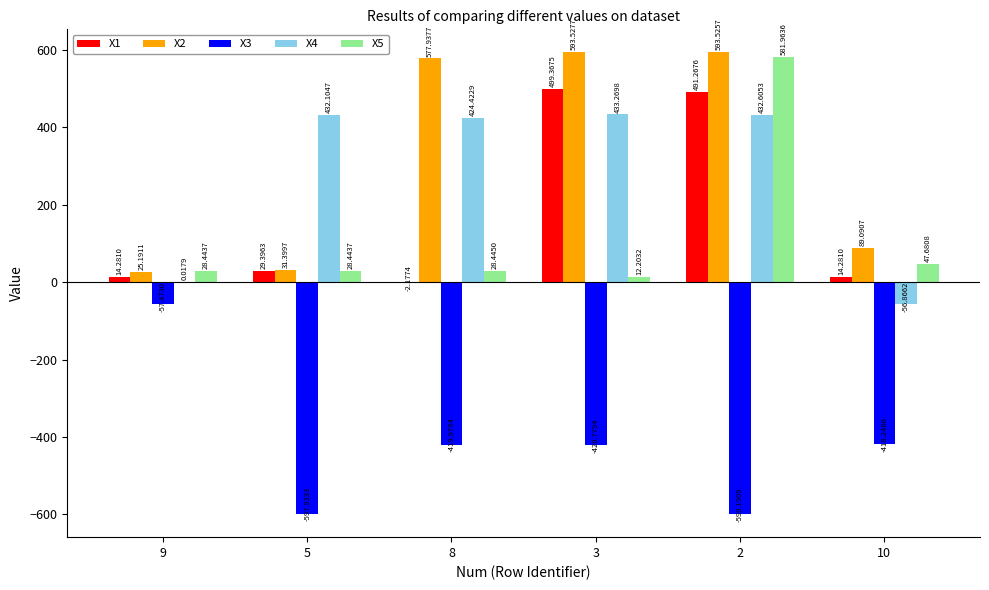

How many data points in X2 are above 577?

3